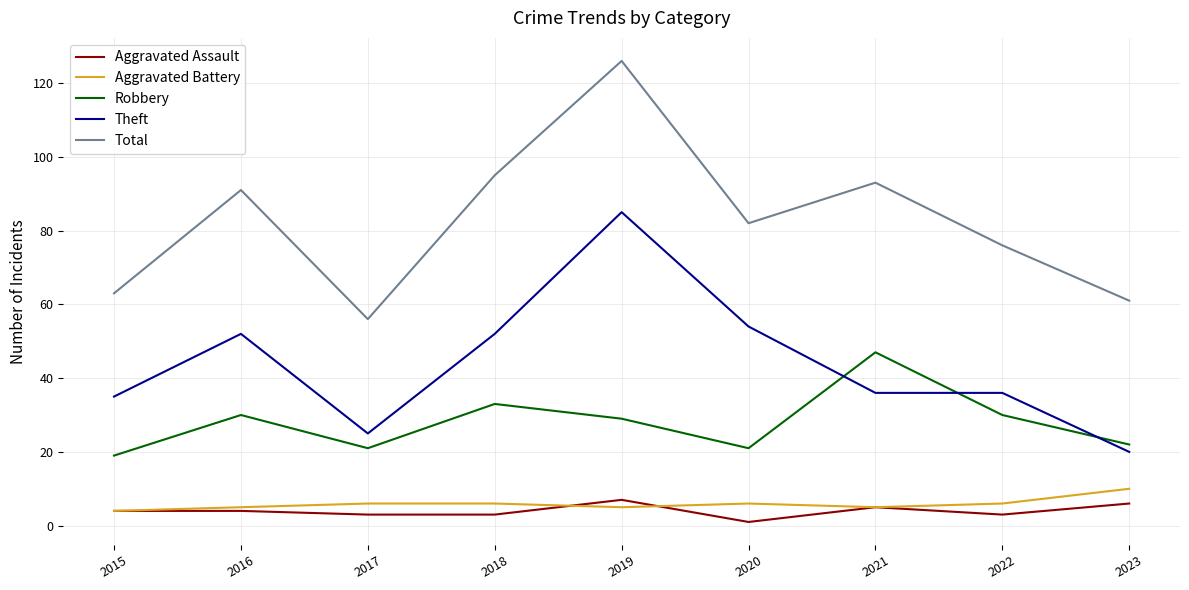

The Aggravated Assault series shows 2 at 2019. True or false?

False